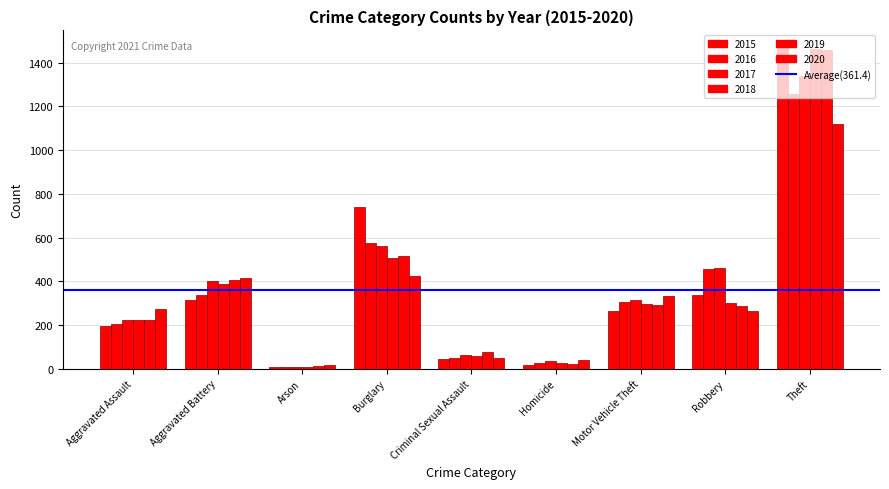

How many distinct data groups are displayed?

6